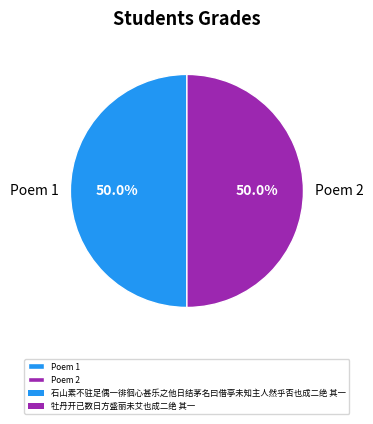

Approximately how many times larger is the value at Poem 1 compared to Poem 2?

1.0